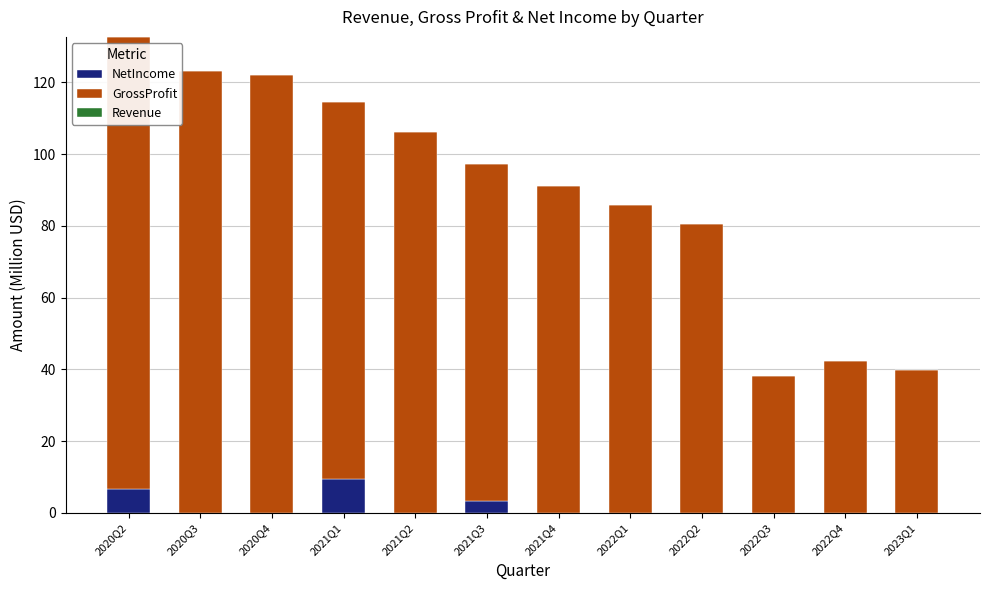

True or false: NetIncome has a value of -5.1 at 2020Q4.

False